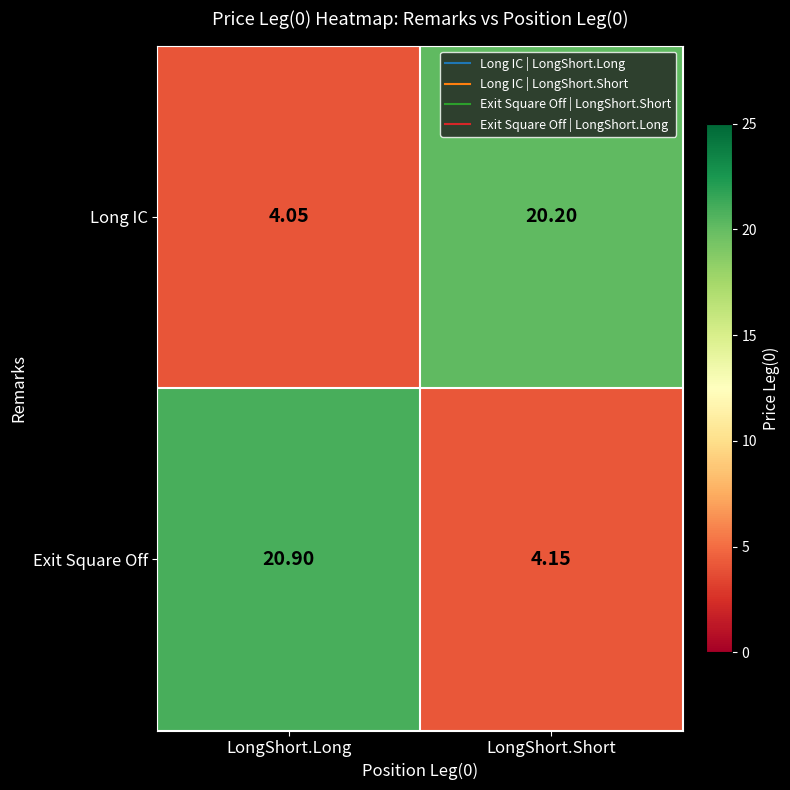

At which label does Long IC reach its peak?

LongShort.Short